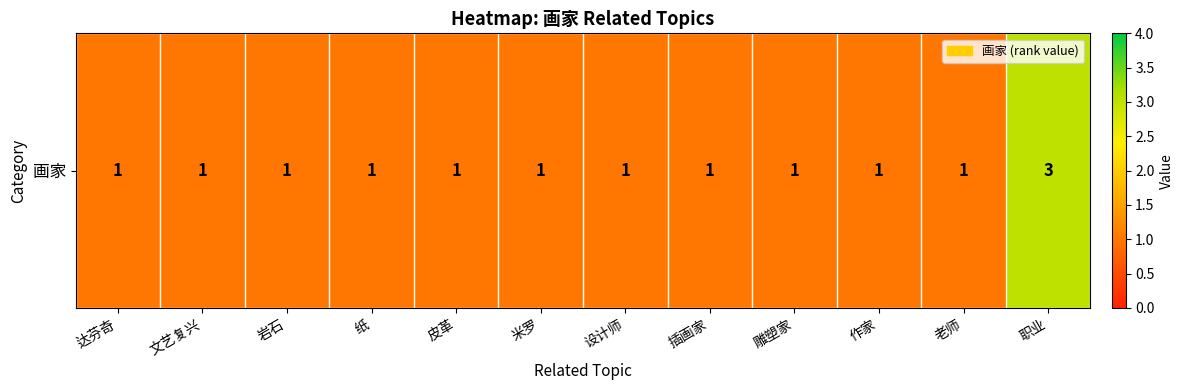

Which has a higher value, 雕塑家 or 作家?

雕塑家